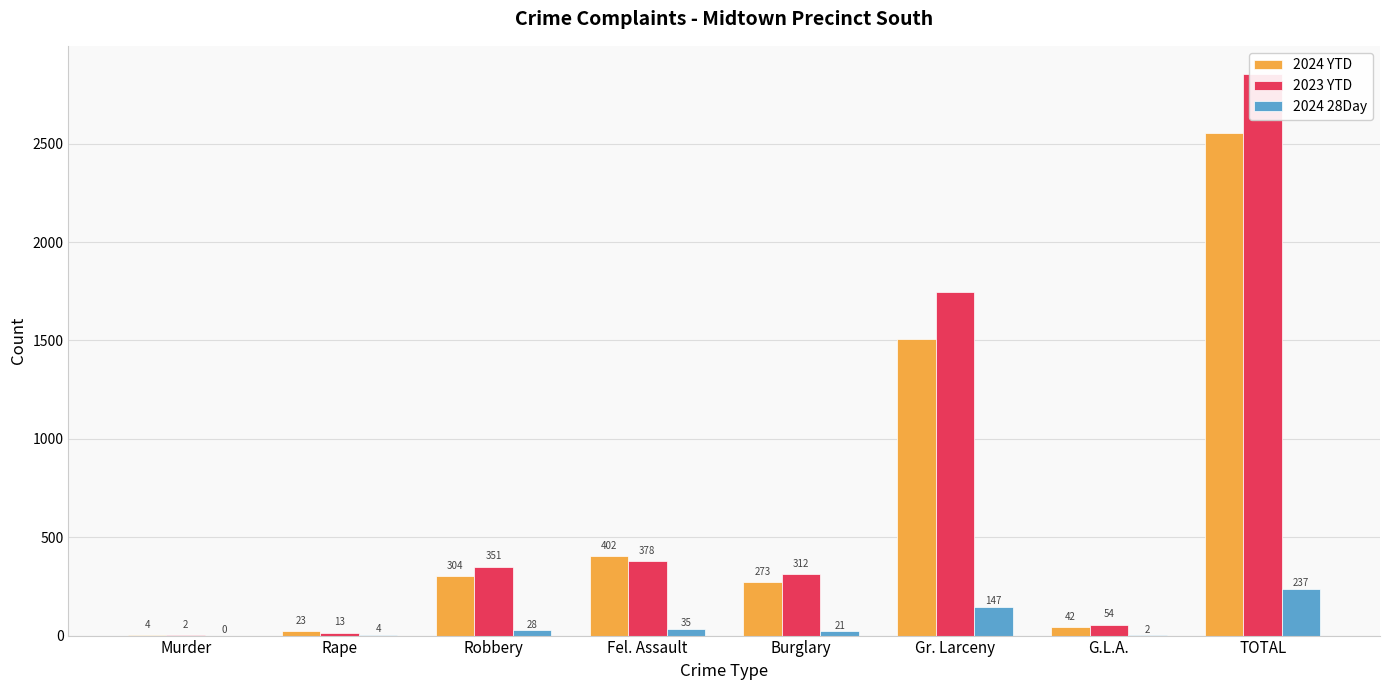

Are the bars grouped side by side (vs. stacked)?

Yes